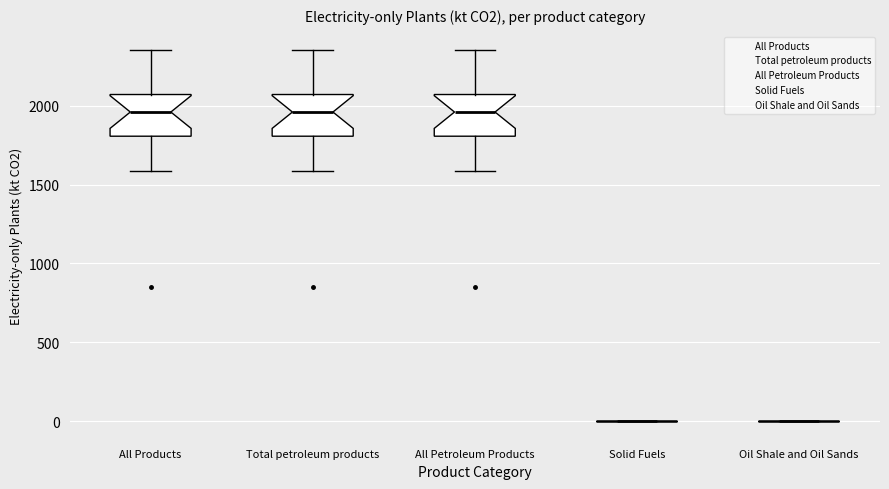

Reading left to right, transcribe this box plot: for each box, give where its median line is, the range the box spans, and where its two whiskers end, as read against the y-axis. The values are not printed on the chart, so give them approximately, as read against the axis.

All Products: median 1950, box 1800 to 2050, whiskers 1600 to 2350
Total petroleum products: median 1950, box 1800 to 2050, whiskers 1600 to 2350
All Petroleum Products: median 1950, box 1800 to 2050, whiskers 1600 to 2350
Solid Fuels: box collapsed to a line at 0, whiskers 0 to 0
Oil Shale and Oil Sands: box collapsed to a line at 0, whiskers 0 to 0